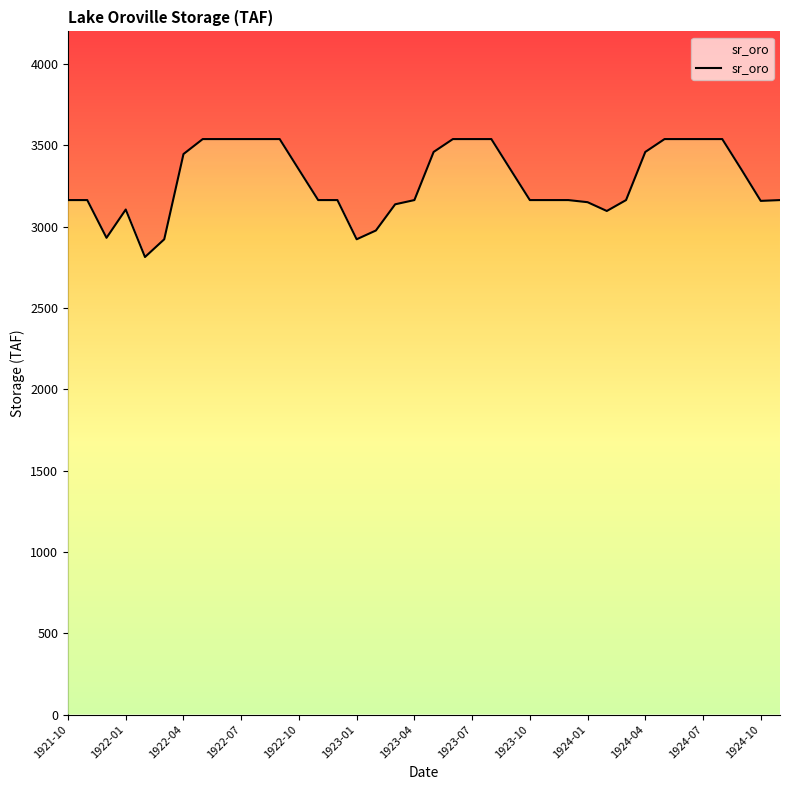

What is the smallest value displayed?

2813